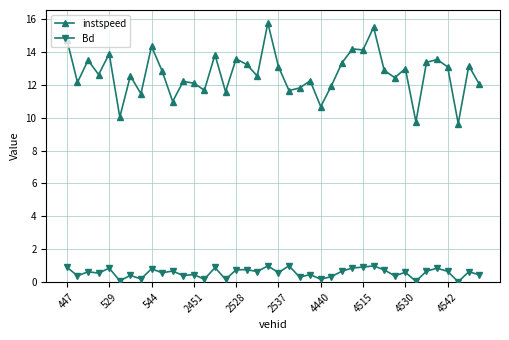

What is the greatest value displayed?

15.8